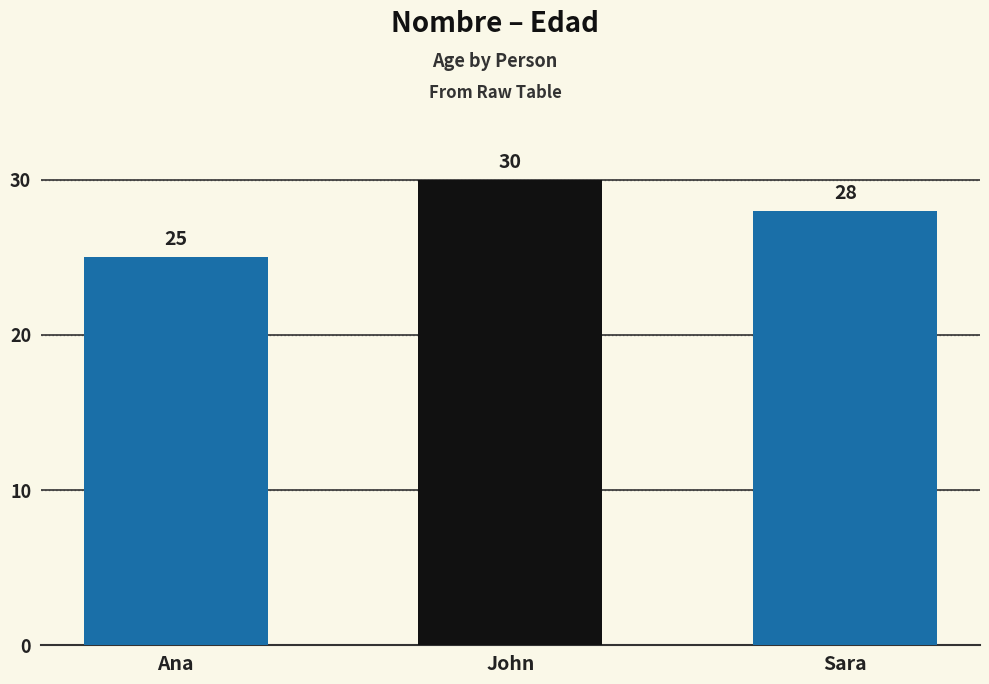

Which category has the highest value across all series?

John